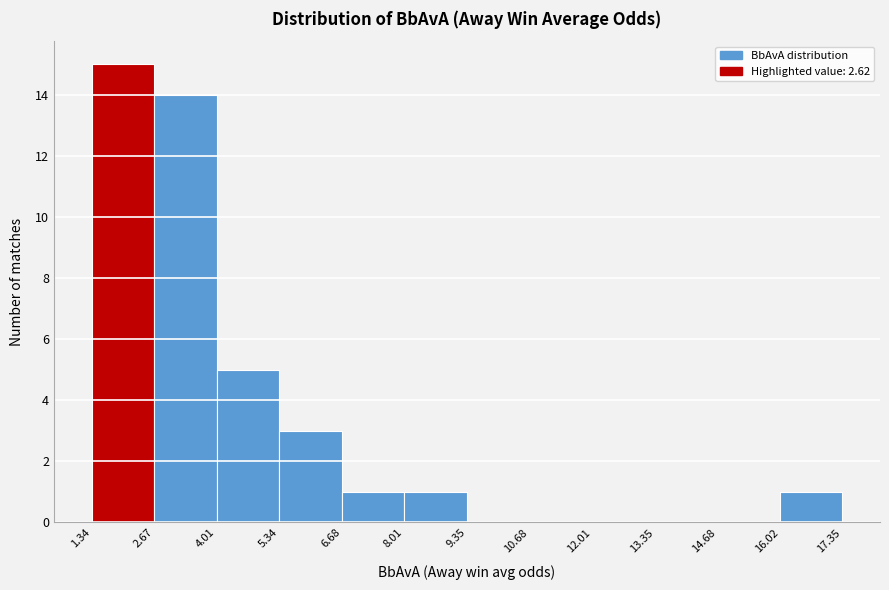

Reading left to right, list every bar in this chart as the range it spans on the x-axis followed by its height. The values are not printed on the chart, so give them approximately, as read against the axis.

1.34 to 2.67: 15
2.67 to 4.01: 14
4.01 to 5.34: 5
5.34 to 6.68: 3
6.68 to 8.01: 1
8.01 to 9.35: 1
9.35 to 10.68: 0
10.68 to 12.01: 0
12.01 to 13.35: 0
13.35 to 14.68: 0
14.68 to 16.02: 0
16.02 to 17.35: 1